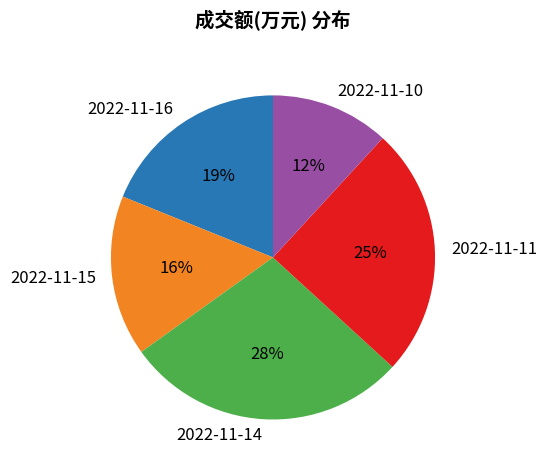

Between 2022-11-15 and 2022-11-10, which is larger?

2022-11-15